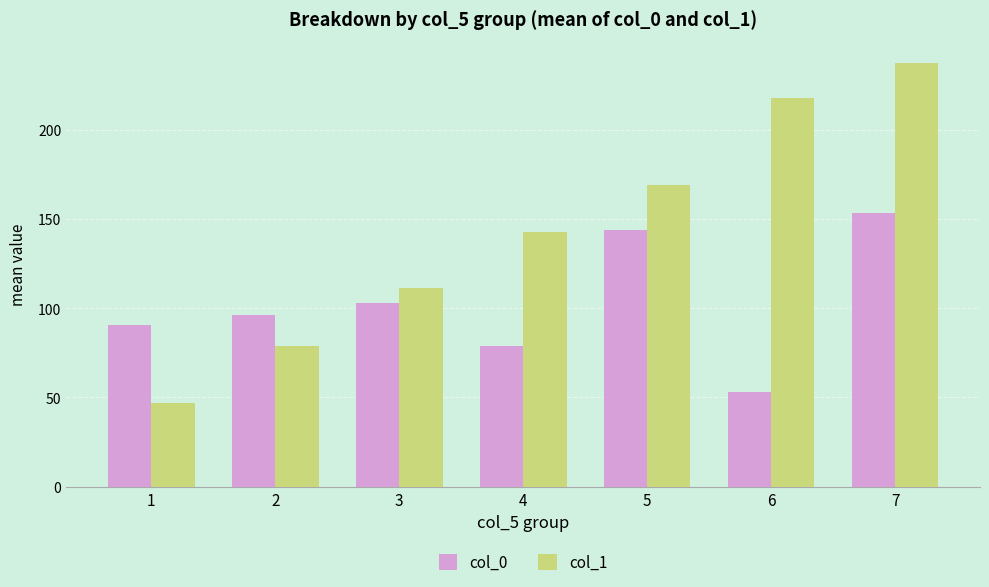

What is the average value of the col_1 series?

143.3